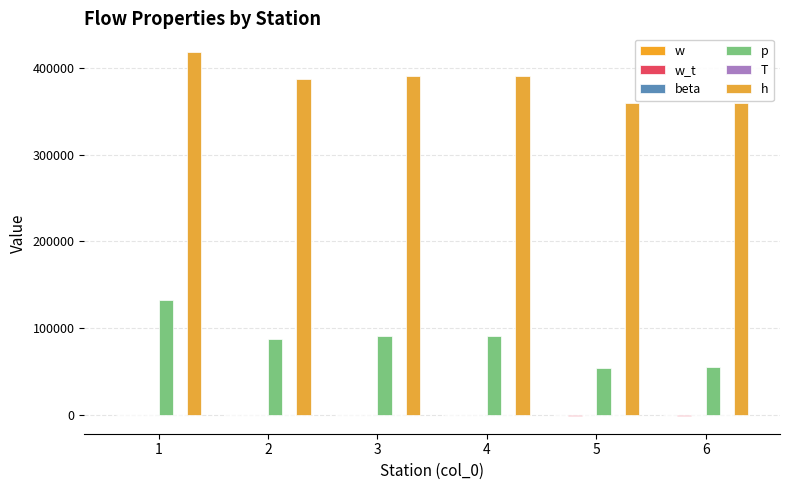

What is the sum of all p values?

512916.7